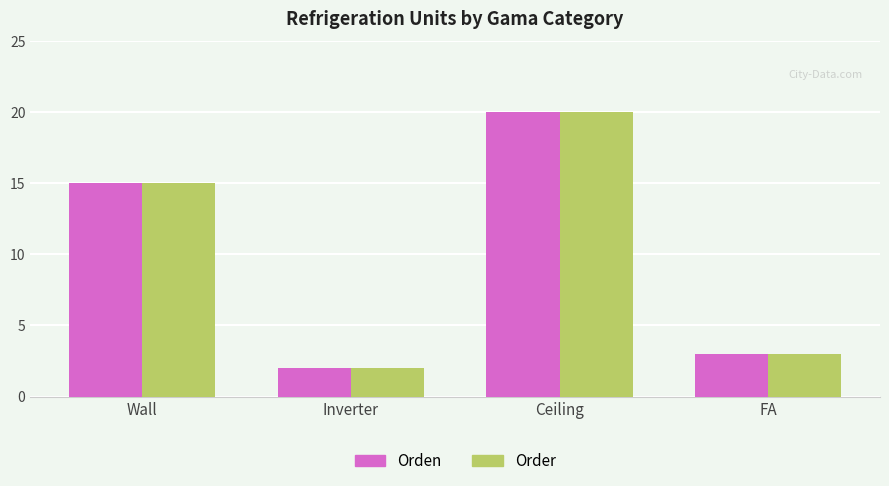

Reading right to left, what are all the values shown in this chart?

Orden: 3	20	2	15
Order: 3	20	2	15